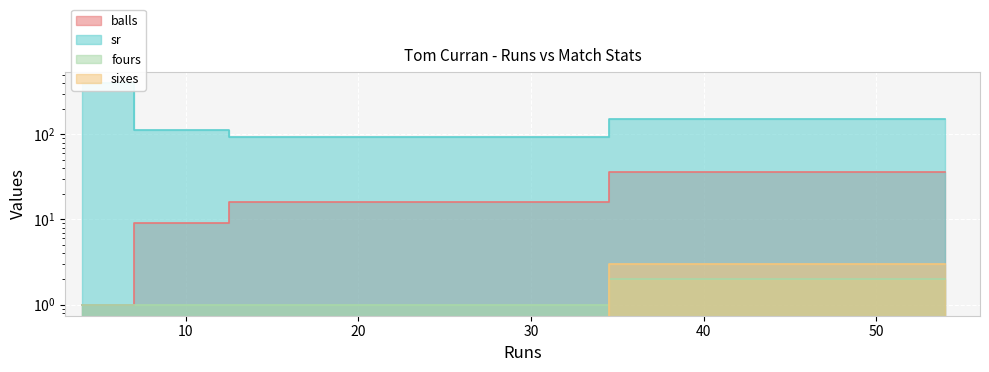

What is the maximum value shown in the chart?

400.0